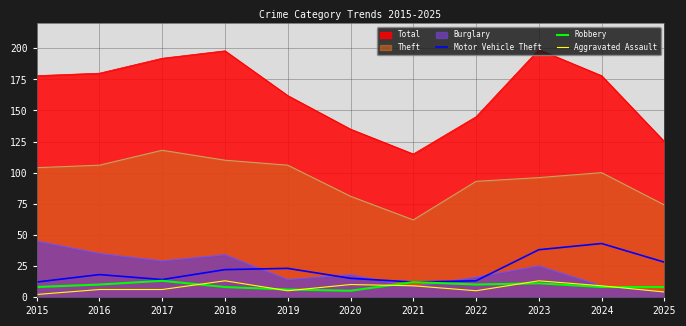

The value of Burglary at 2016 is 24. True or false?

False